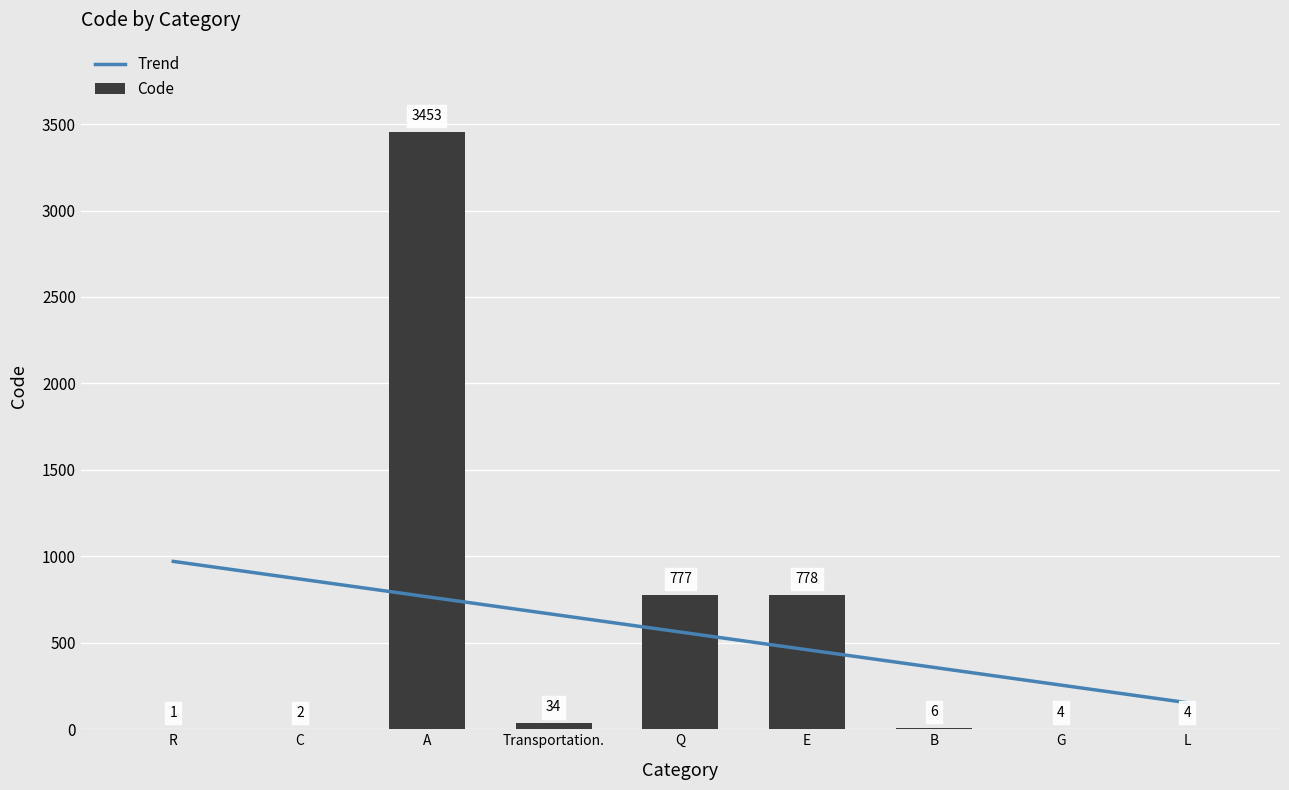

What is the lowest value of the Trend series?

153.3